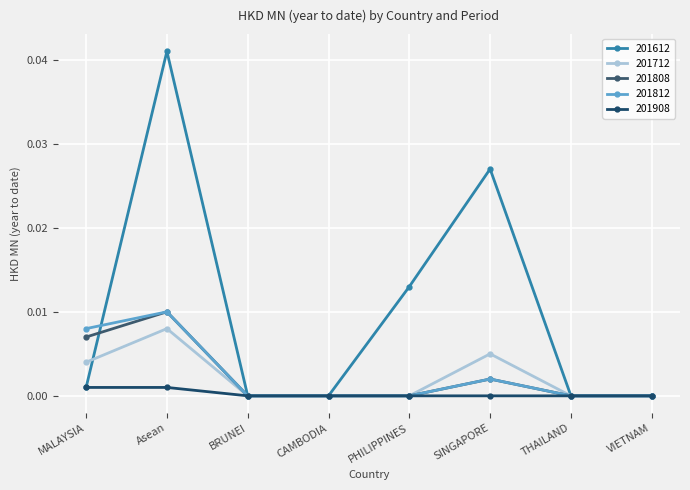

How many distinct data groups are displayed?

5